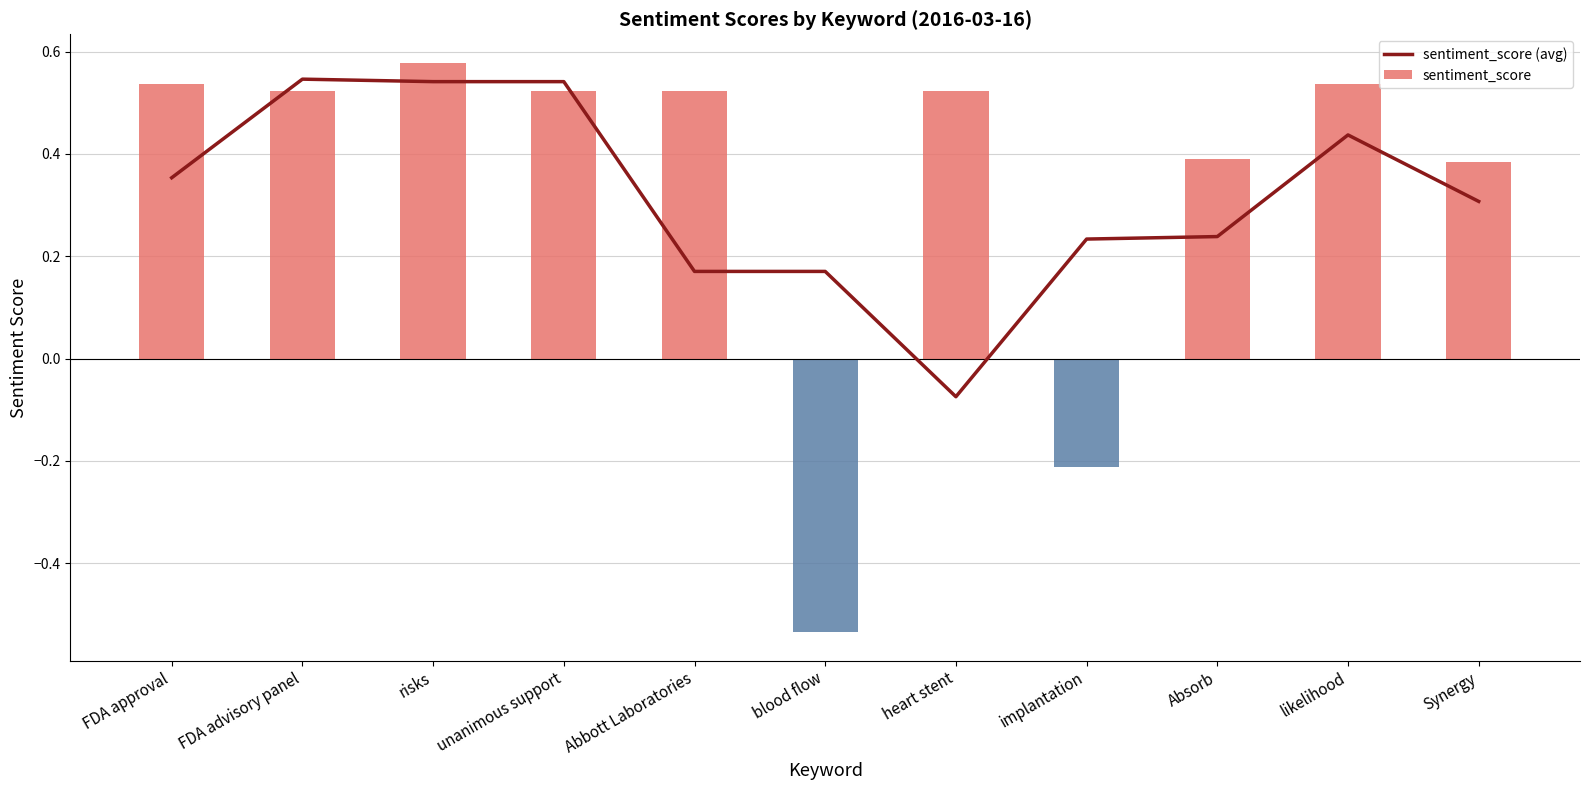

Which series has the largest total across all categories?

sentiment_score